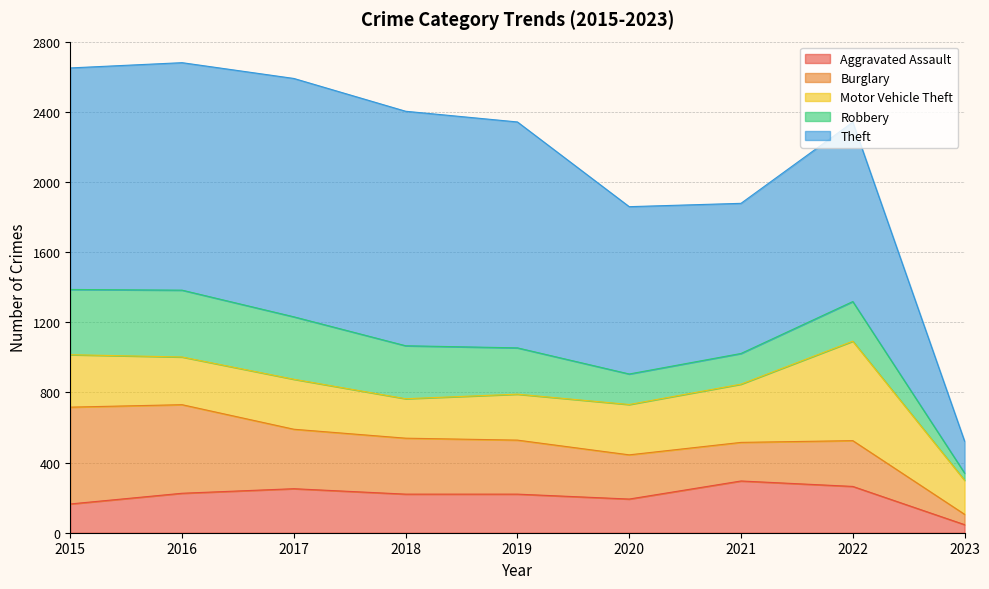

The value of Aggravated Assault at 2016 is 225. True or false?

True